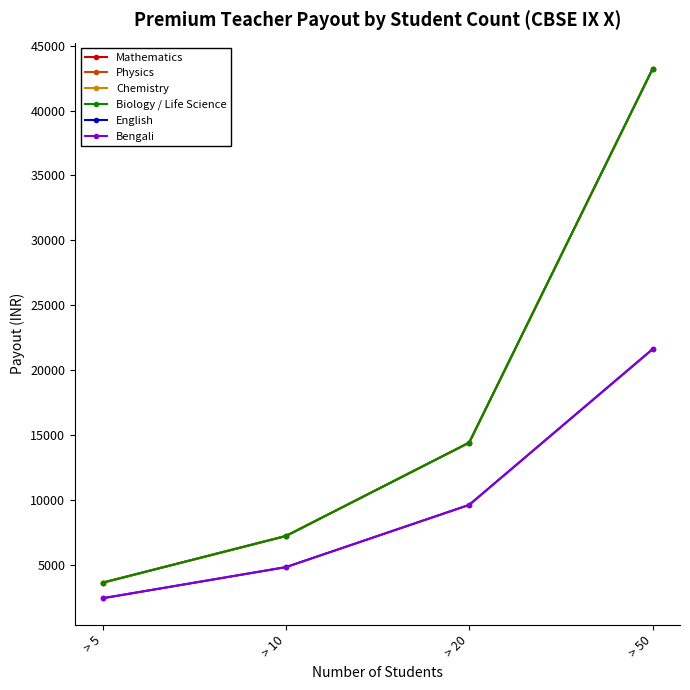

What is the difference between the Mathematics values at > 50 and > 20?

28800